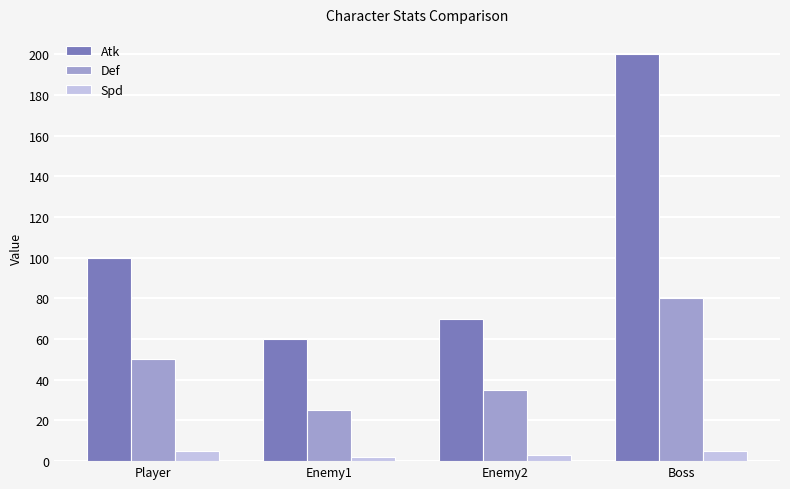

Rank the categories by Def value from highest to lowest.

Boss, Player, Enemy2, Enemy1